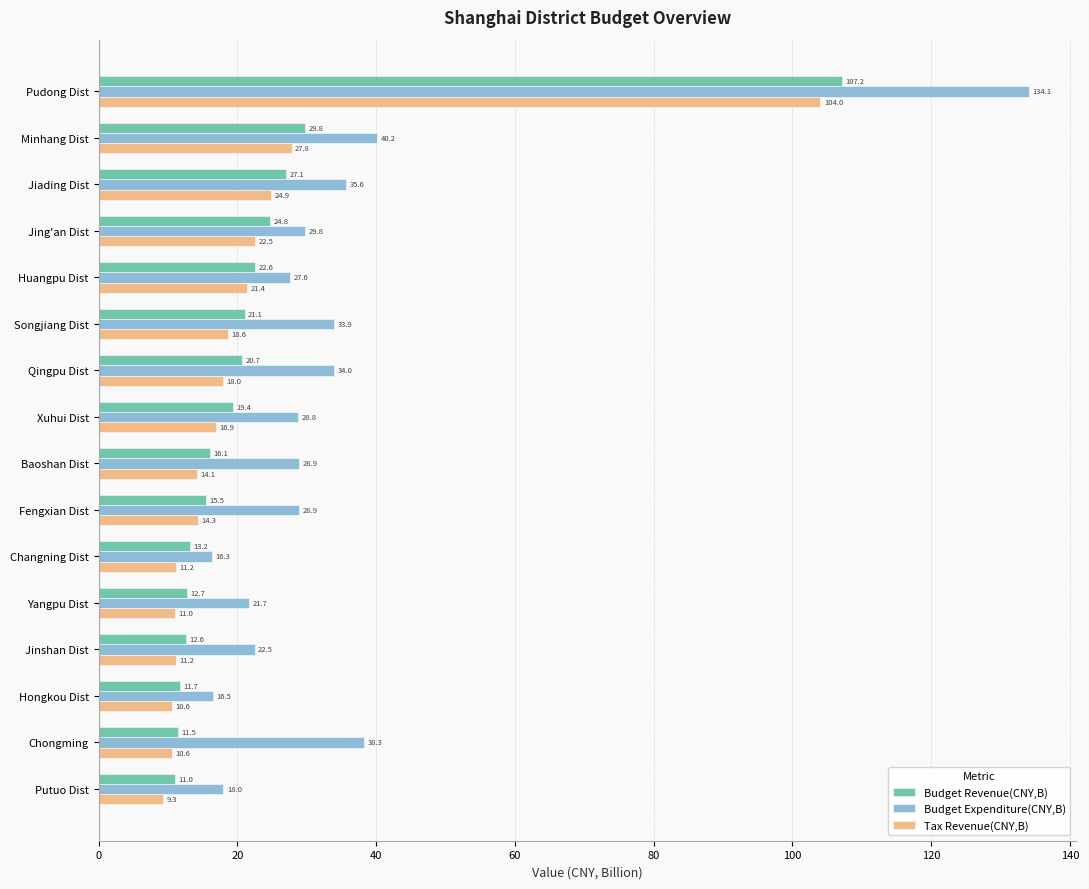

List the series in order of their peak value, lowest first.

Tax Revenue(CNY,B), Budget Revenue(CNY,B), Budget Expenditure(CNY,B)